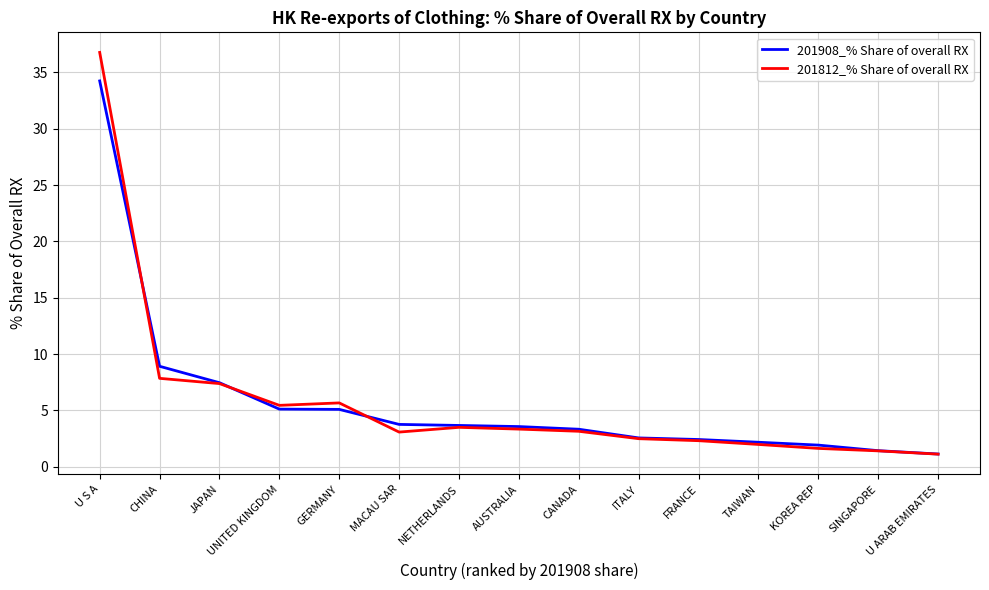

Where does the 201908_% Share of overall RX series first go above 3?

U S A